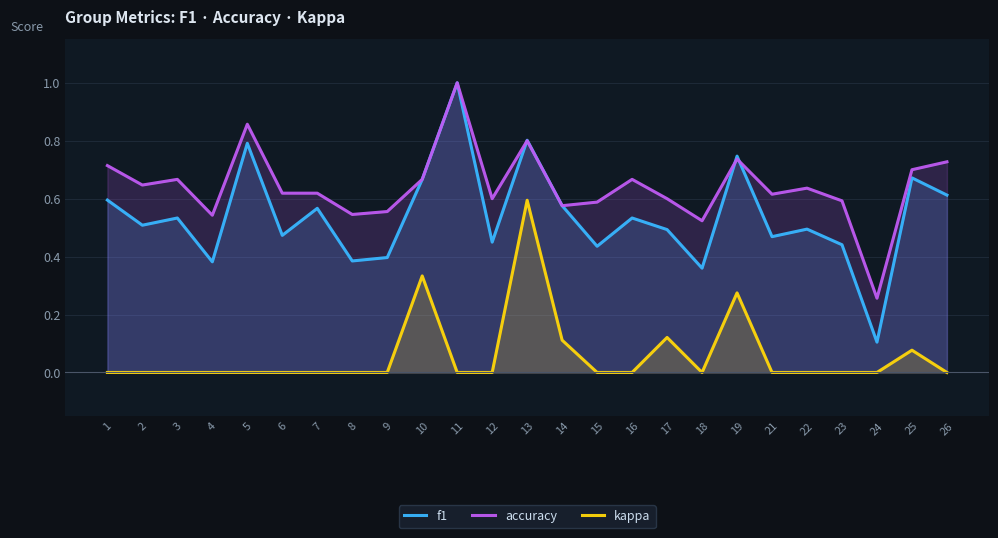

Which category has the lowest value in the f1 series?

24